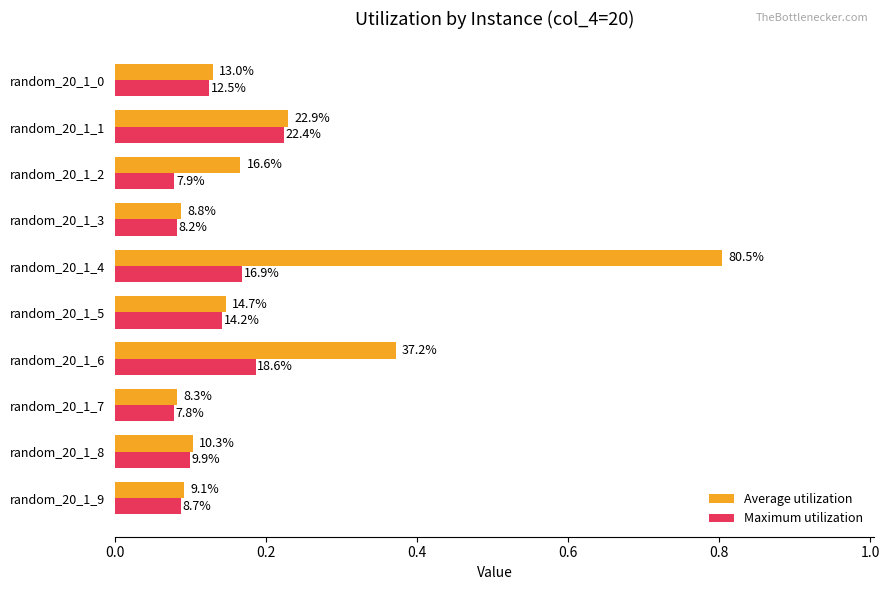

What are all the series names shown in the legend?

Average utilization, Maximum utilization